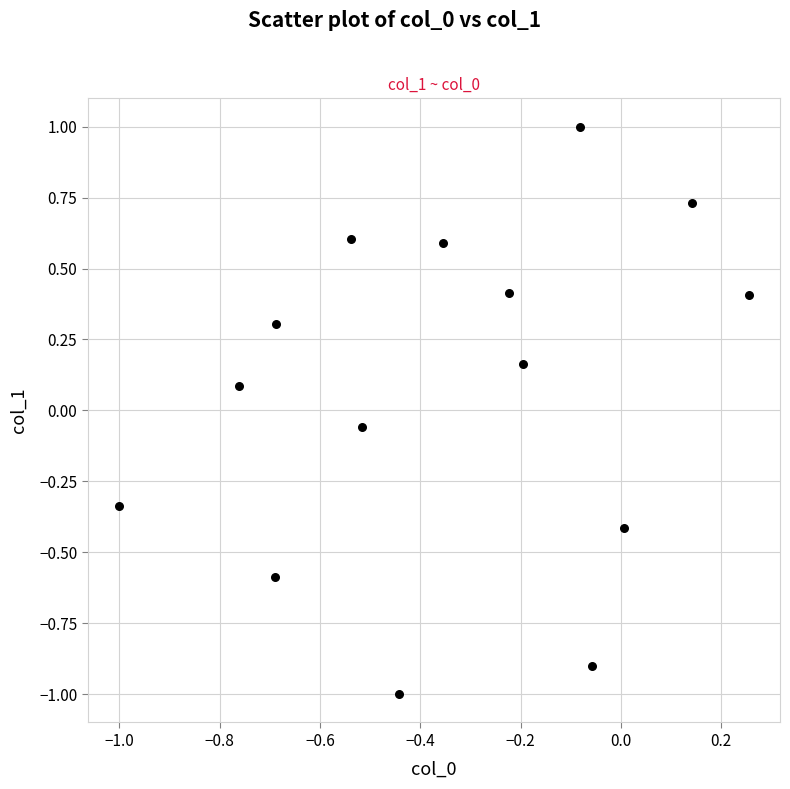

What is the range of Y values (max minus min)?

2.0